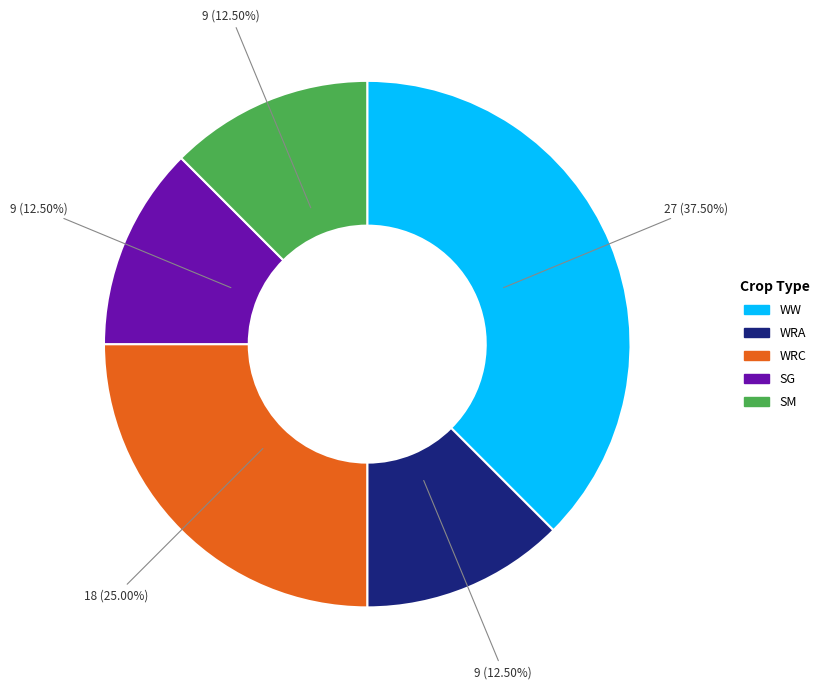

Is WW the majority of the pie?

No